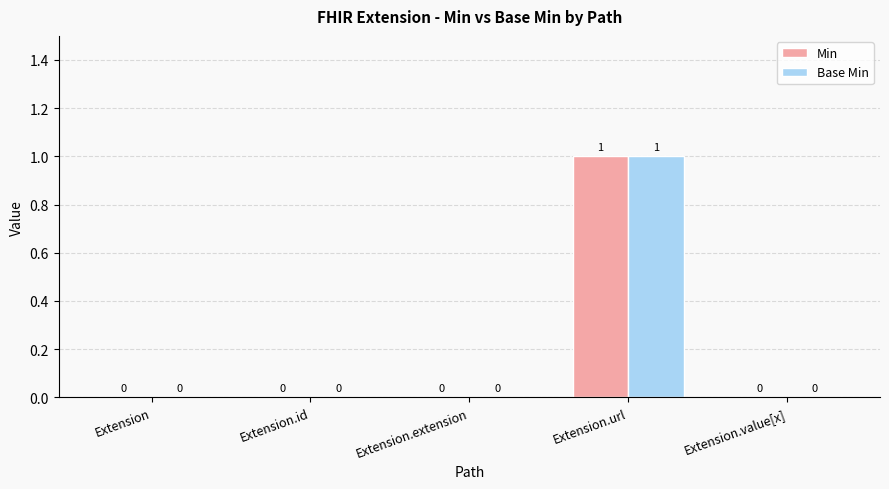

Reading left to right, what are all the values shown in this chart?

Min: Extension=0	Extension.id=0	Extension.extension=0	Extension.url=1	Extension.value[x]=0
Base Min: Extension=0	Extension.id=0	Extension.extension=0	Extension.url=1	Extension.value[x]=0